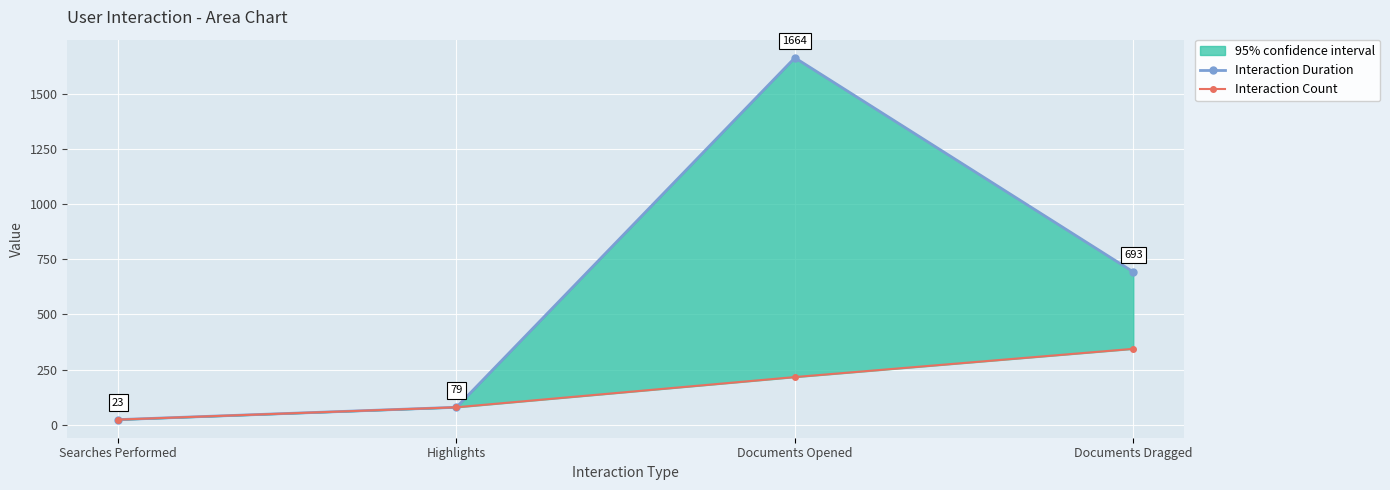

How many lines are shown in the chart?

2